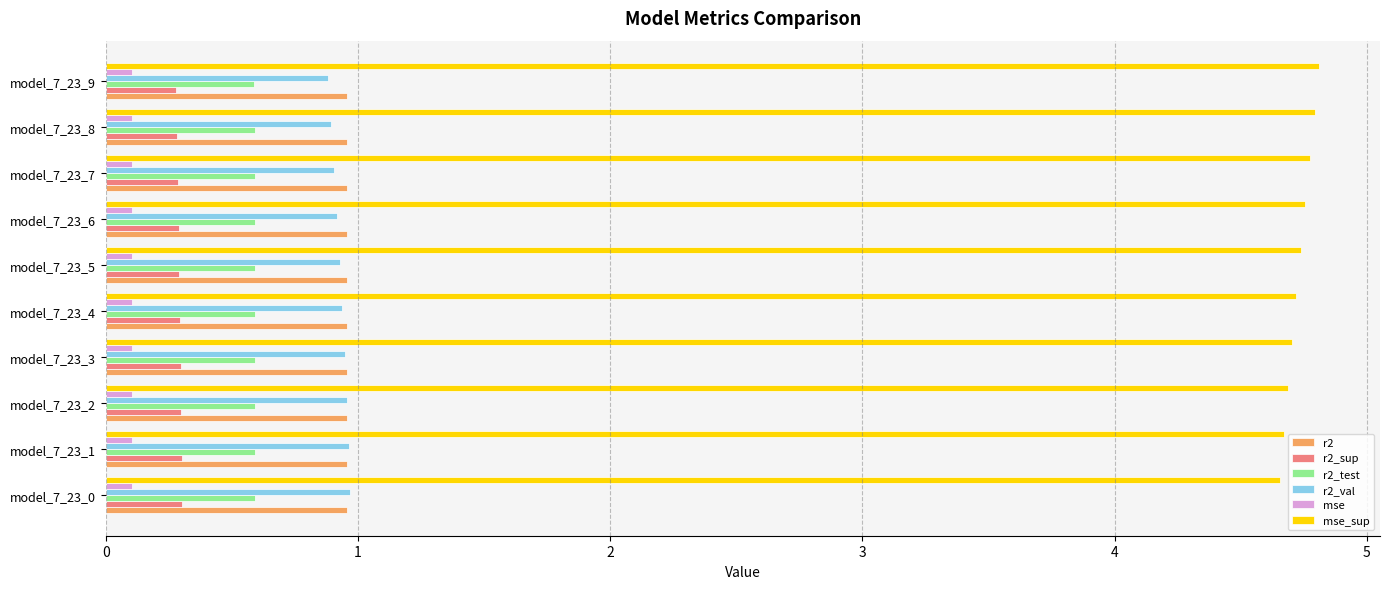

What is the lowest value of the r2_test series?

0.6